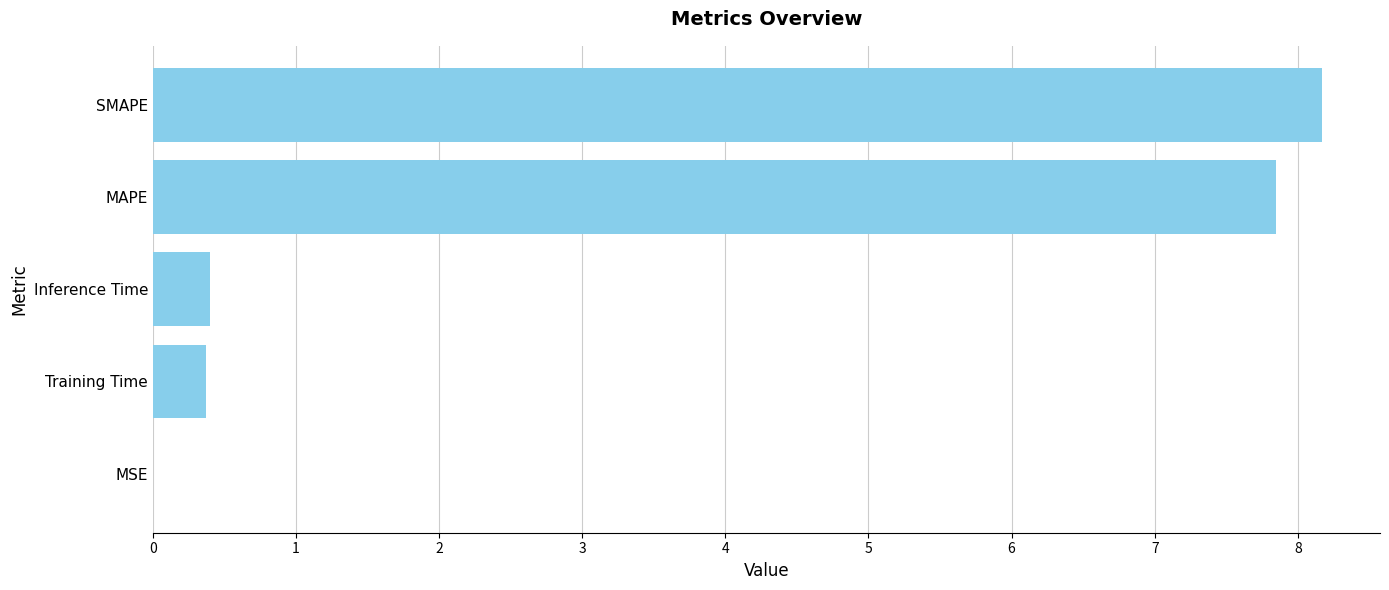

What value does the data have at Inference Time?

0.4